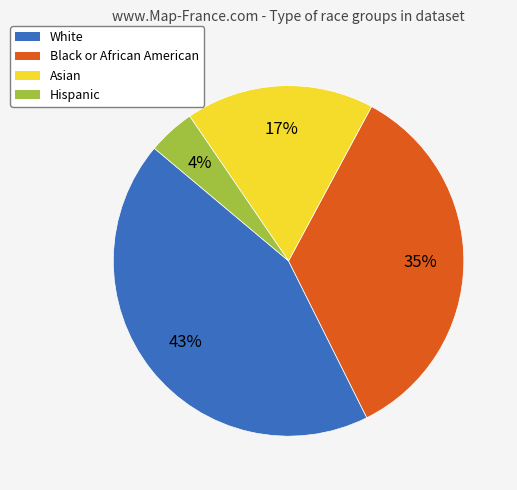

To the nearest percent, what portion does Hispanic represent?

4%